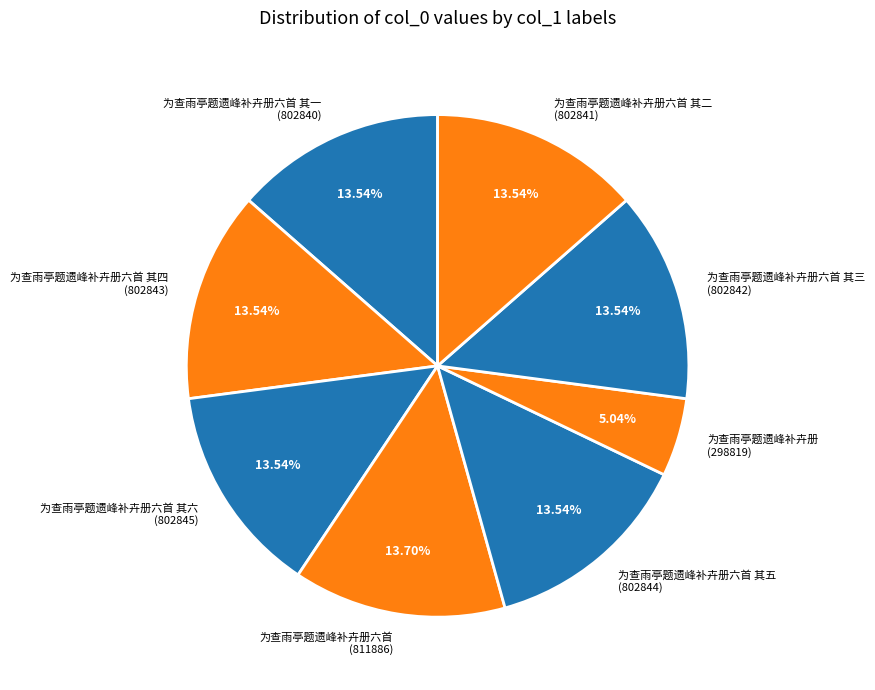

Does any single category account for the majority?

No